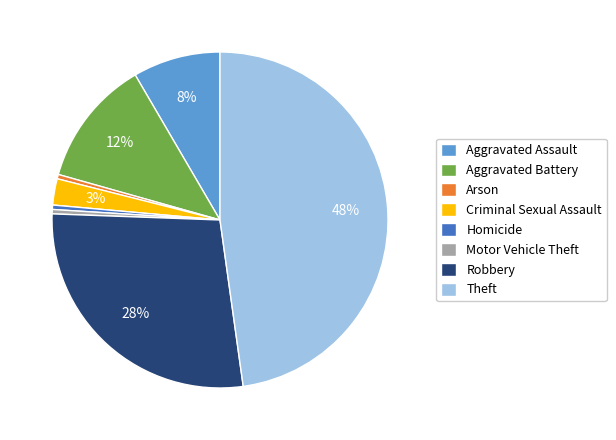

Which category has the biggest portion of the pie?

Theft